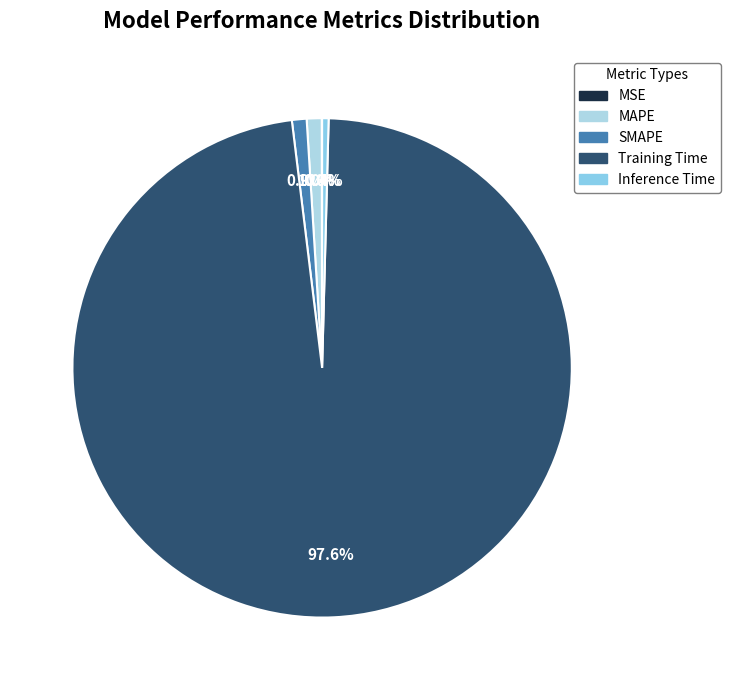

Which has a higher value, MAPE or Inference Time?

MAPE